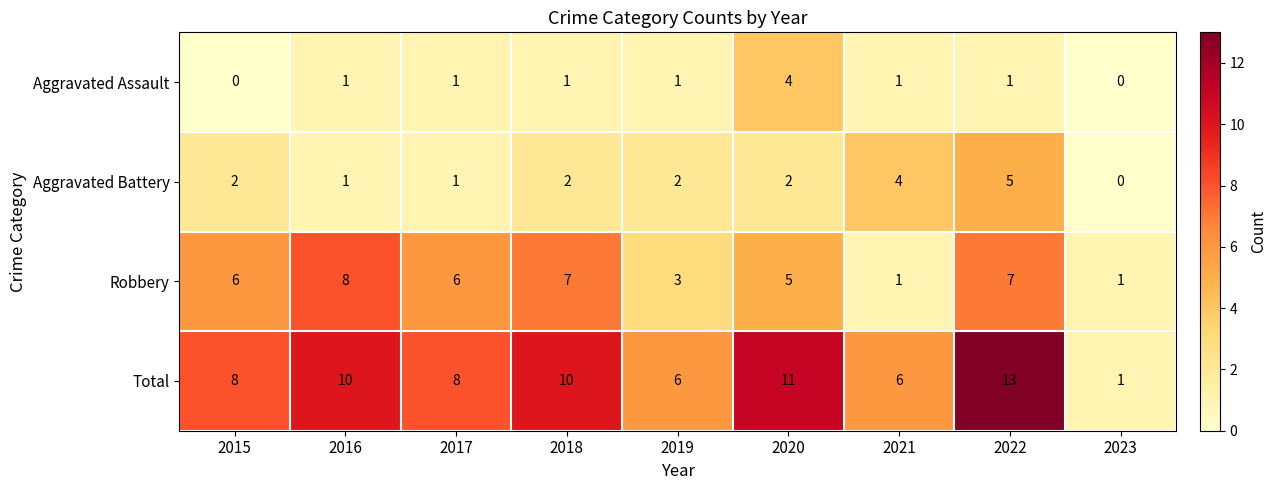

How many Aggravated Battery values are between 1 and 2?

6